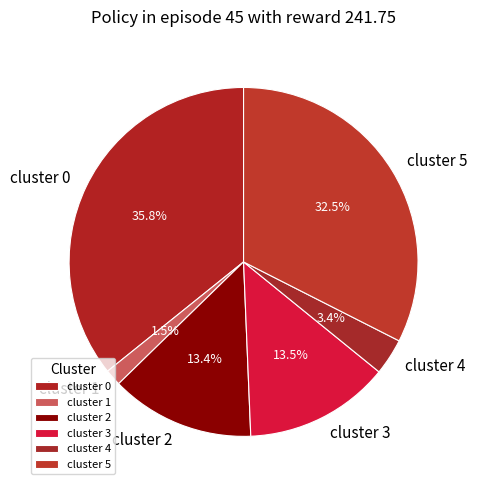

Does cluster 4 account for over 50% of the chart?

No